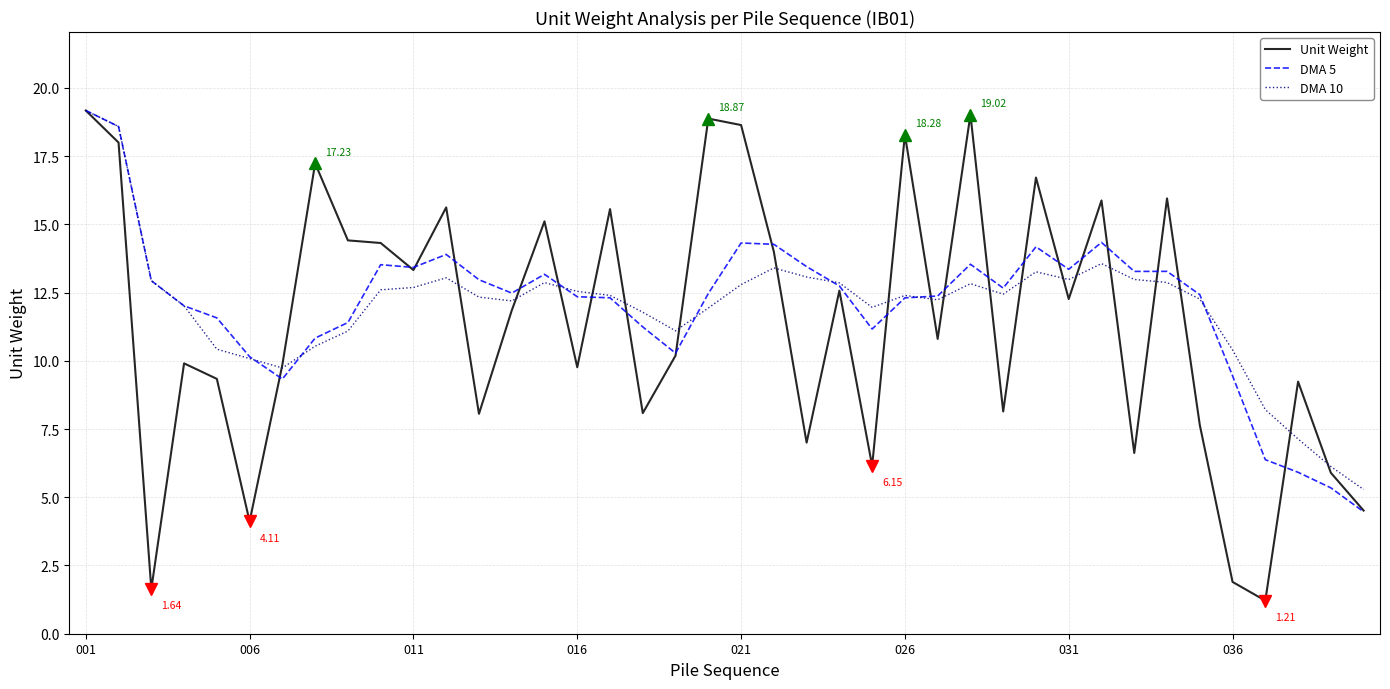

True or false: DMA 5 has more than 0 interior local peaks.

True